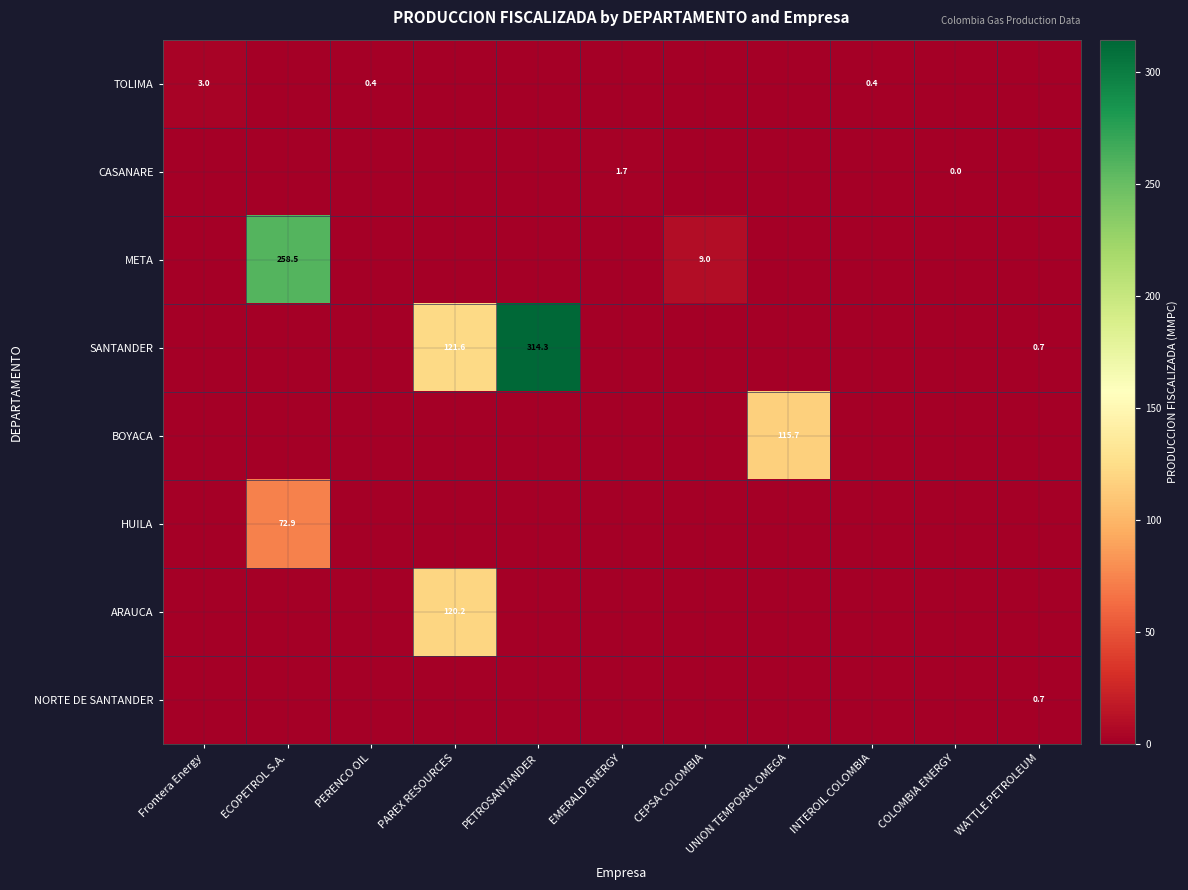

Which label corresponds to the largest value in the chart?

PETROSANTANDER